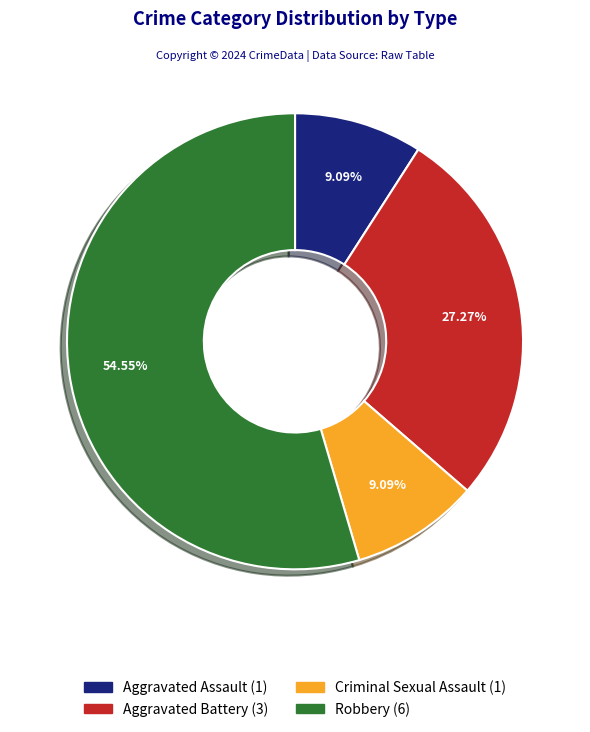

Combined, do Aggravated Assault and Criminal Sexual Assault account for over 50%?

No